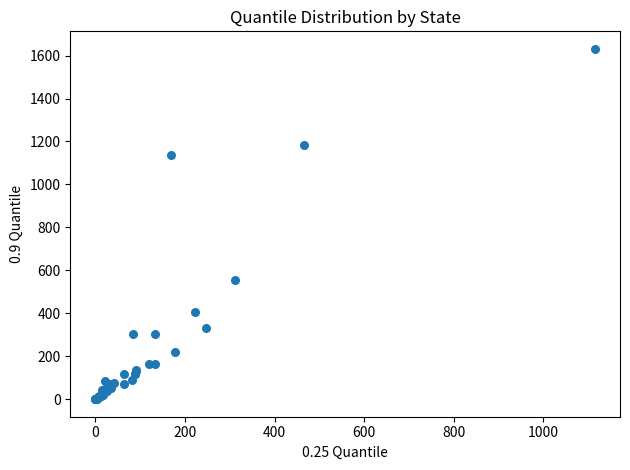

What Y value in the scatter plot is closest to 816?

557.9